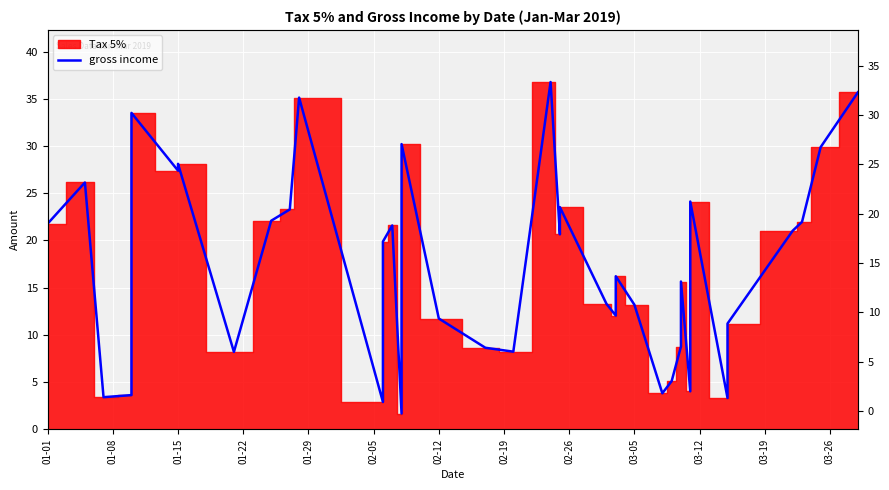

How many categories are shown in the chart?

40